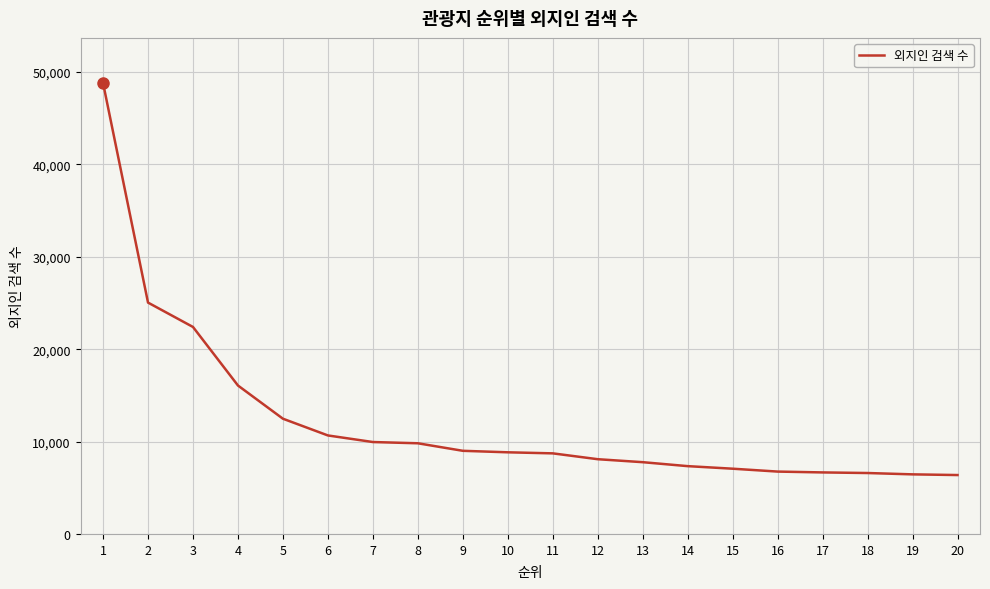

What is the greatest value displayed?

48819